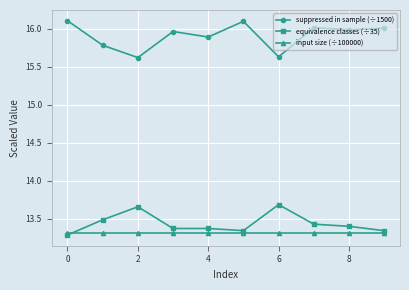

At how many categories does at least one series exceed 14?

10